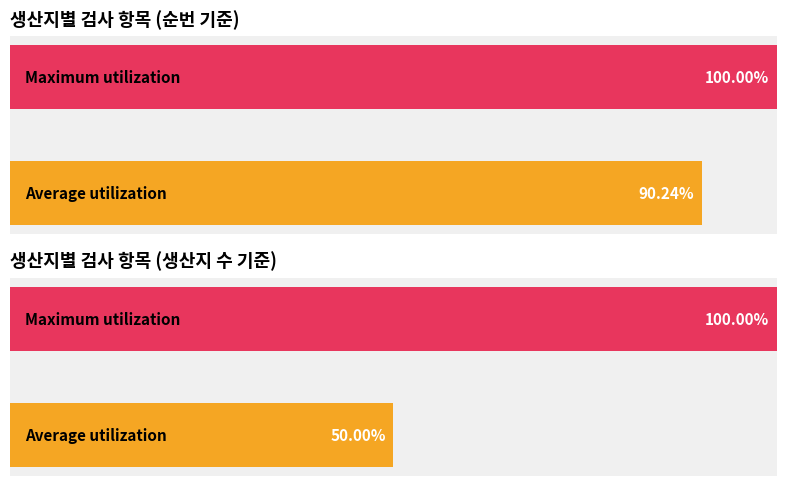

The value at 효고현 is 18. True or false?

False